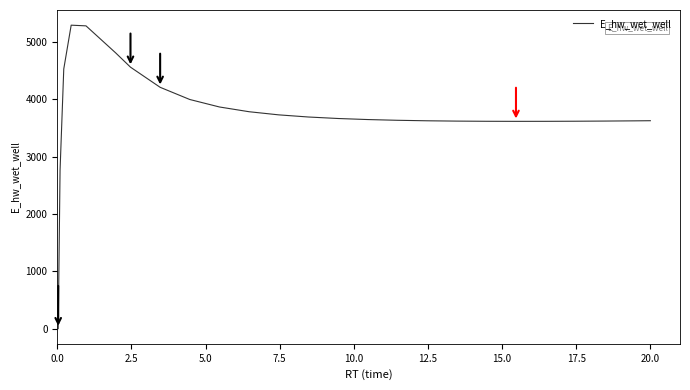

What is the difference between the maximum and minimum values?

5292.3